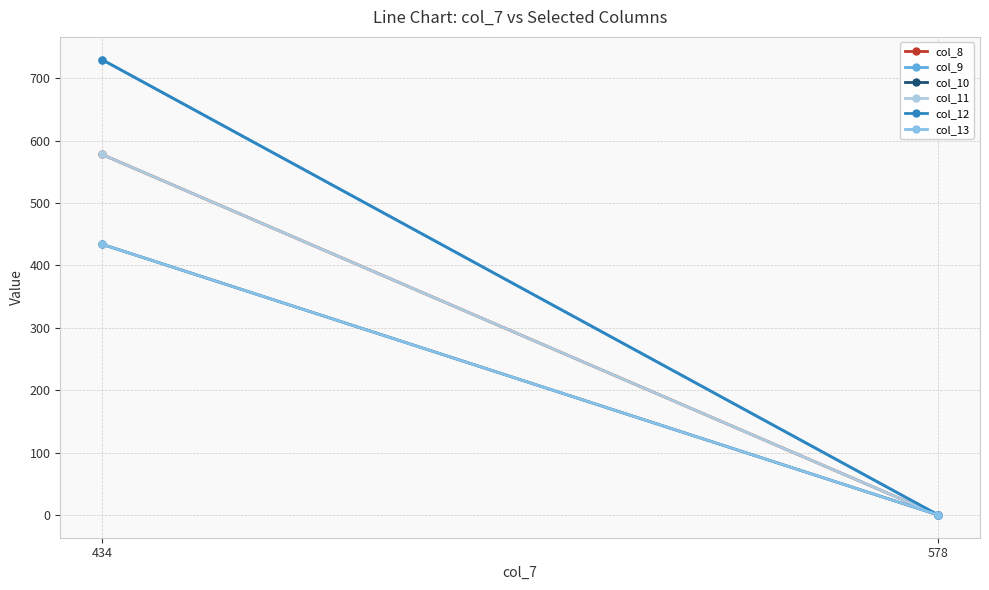

Which series has the largest range (max minus min)?

col_9